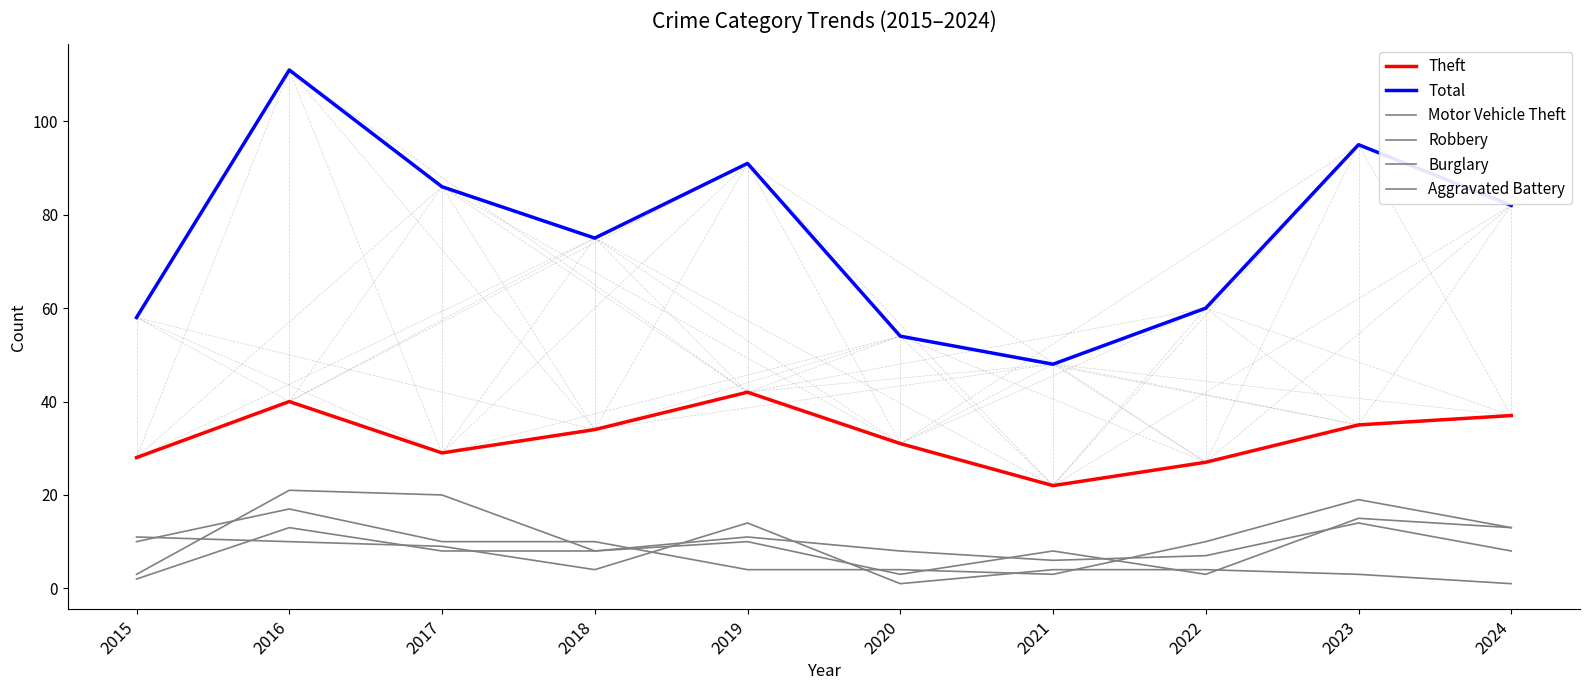

Reading left to right, list all the values displayed in this chart.

Theft: 2015=28	2016=40	2017=29	2018=34	2019=42	2020=31	2021=22	2022=27	2023=35	2024=37
Total: 2015=58	2016=111	2017=86	2018=75	2019=91	2020=54	2021=48	2022=60	2023=95	2024=82
Motor Vehicle Theft: 2015=10	2016=17	2017=10	2018=10	2019=4	2020=4	2021=3	2022=10	2023=19	2024=13
Robbery: 2015=3	2016=21	2017=20	2018=8	2019=10	2020=3	2021=8	2022=3	2023=15	2024=13
Burglary: 2015=11	2016=10	2017=9	2018=4	2019=14	2020=1	2021=4	2022=4	2023=3	2024=1
Aggravated Battery: 2015=2	2016=13	2017=8	2018=8	2019=11	2020=8	2021=6	2022=7	2023=14	2024=8